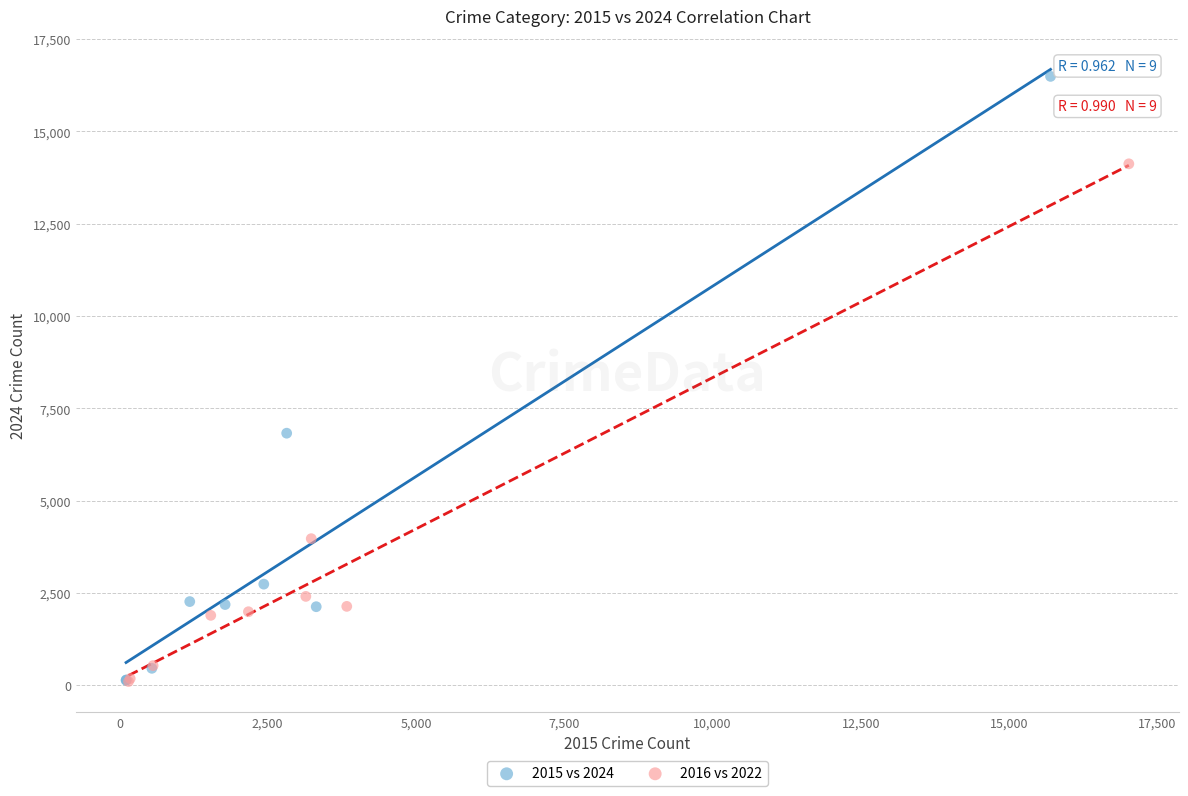

Which series contains the highest Y value?

2015 vs 2024